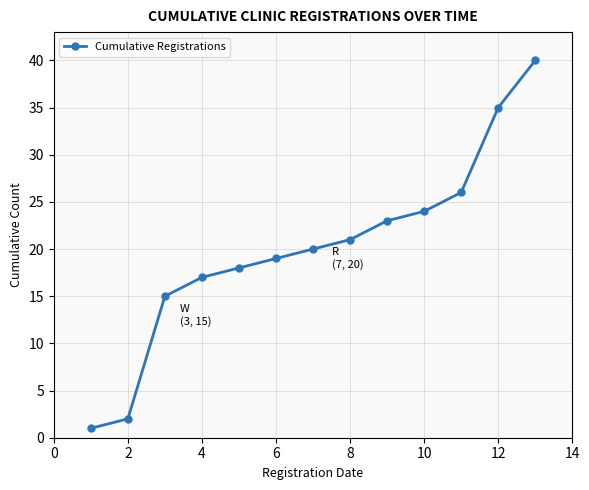

What is the maximum value shown in the chart?

40